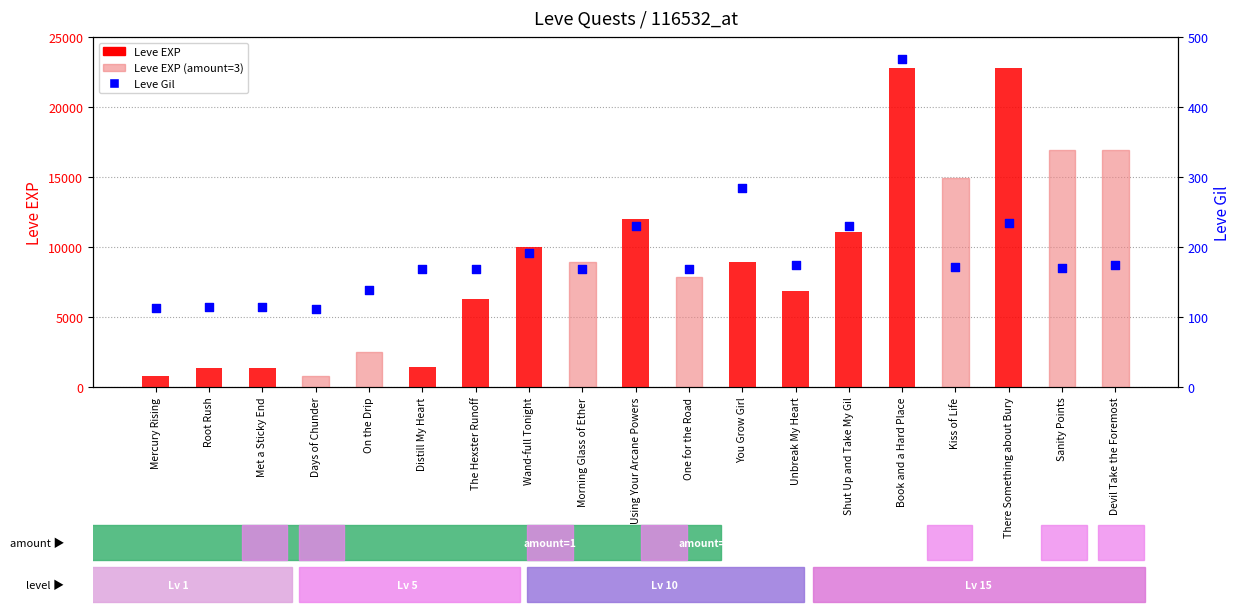

At which category is the sum across all series the highest?

Book and a Hard Place